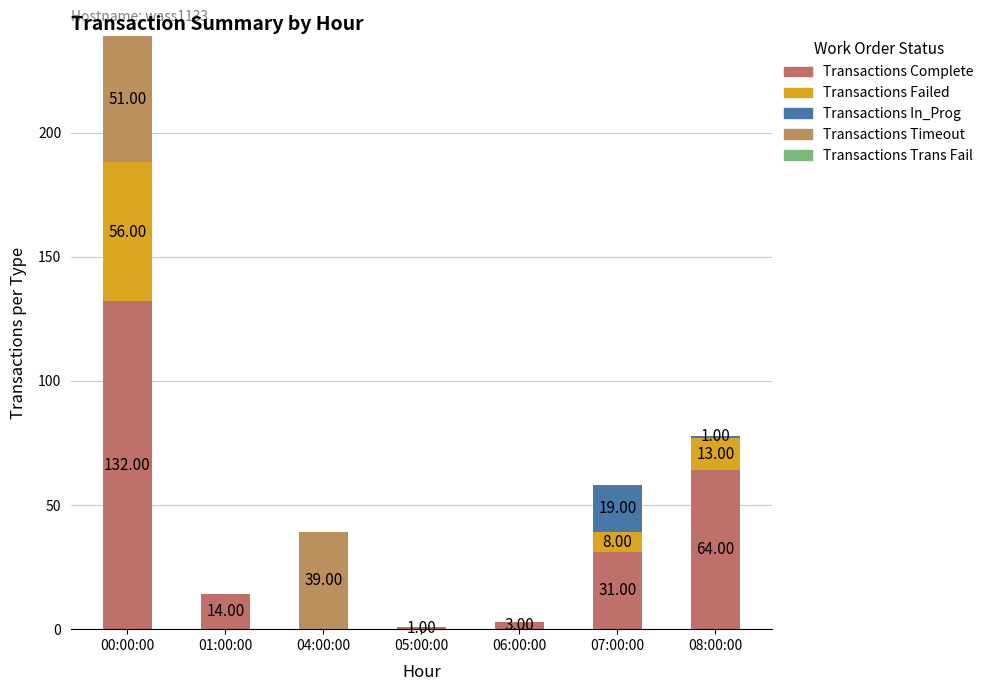

How many series are shown in this chart?

4